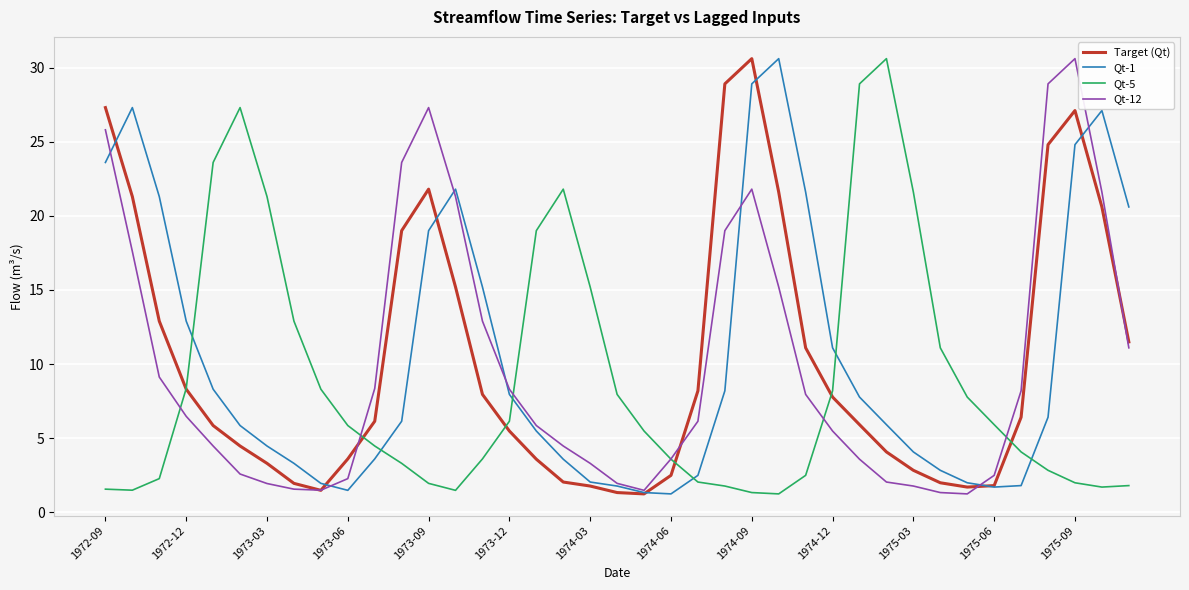

What is the maximum value shown in the chart?

30.6